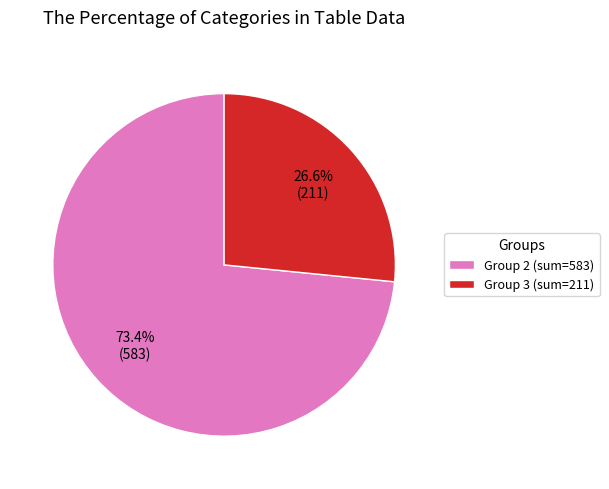

Which has a higher value, Group 3 (sum=211) or Group 2 (sum=583)?

Group 2 (sum=583)